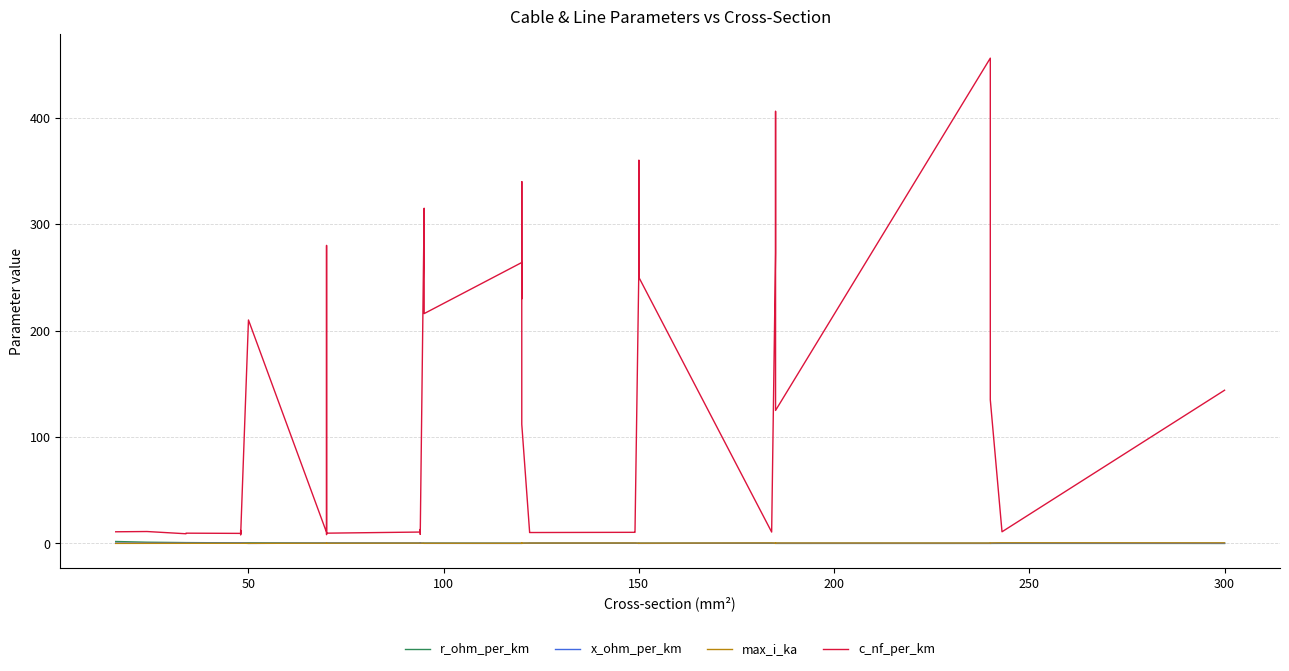

What is the lowest value of the c_nf_per_km series?

8.0